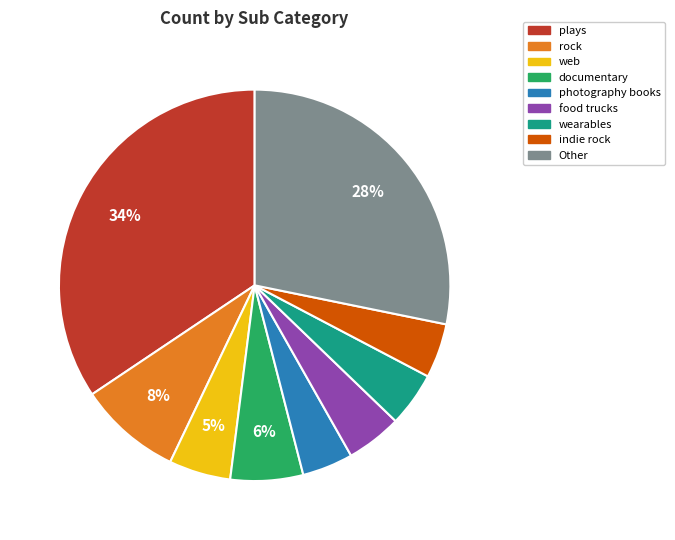

To the nearest percent, what is the average slice percentage?

11%